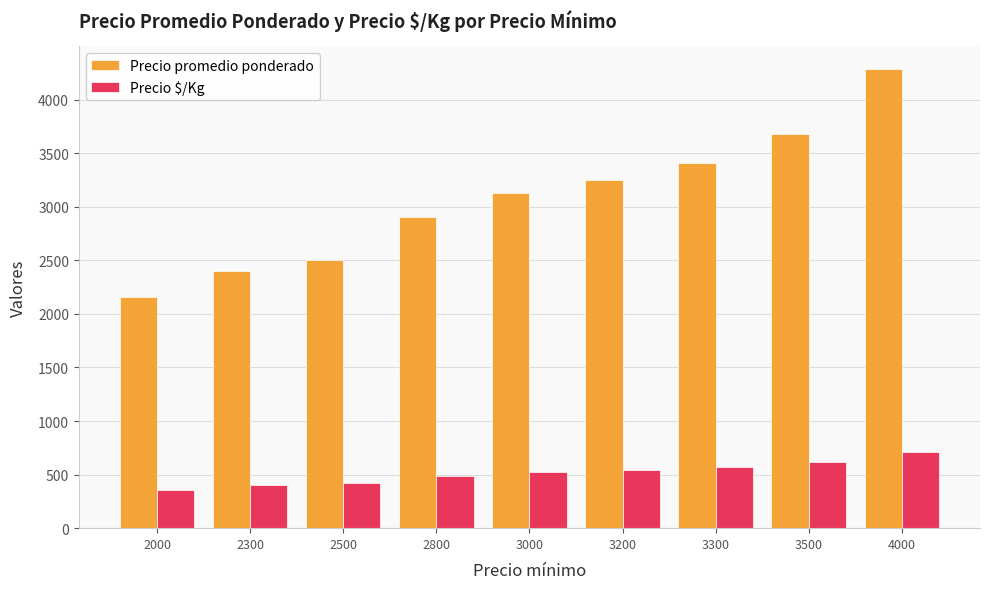

Reading left to right, what are all the values shown in this chart?

Precio promedio ponderado: 2000=2161	2300=2396	2500=2500	2800=2905	3000=3124	3200=3248	3300=3404	3500=3682	4000=4282
Precio $/Kg: 2000=360	2300=399	2500=417	2800=484	3000=521	3200=541	3300=567	3500=614	4000=714